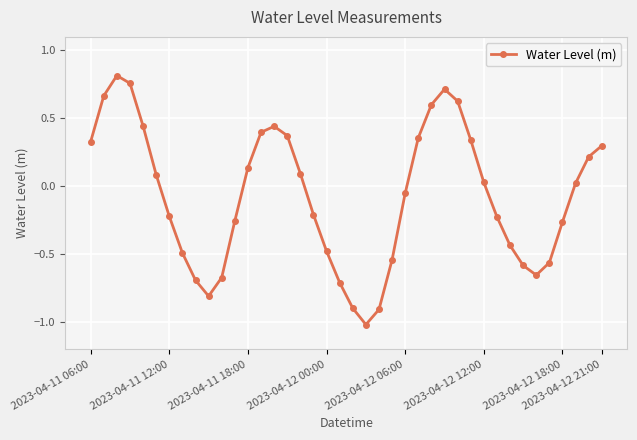

What is the sum of all values?

-2.9